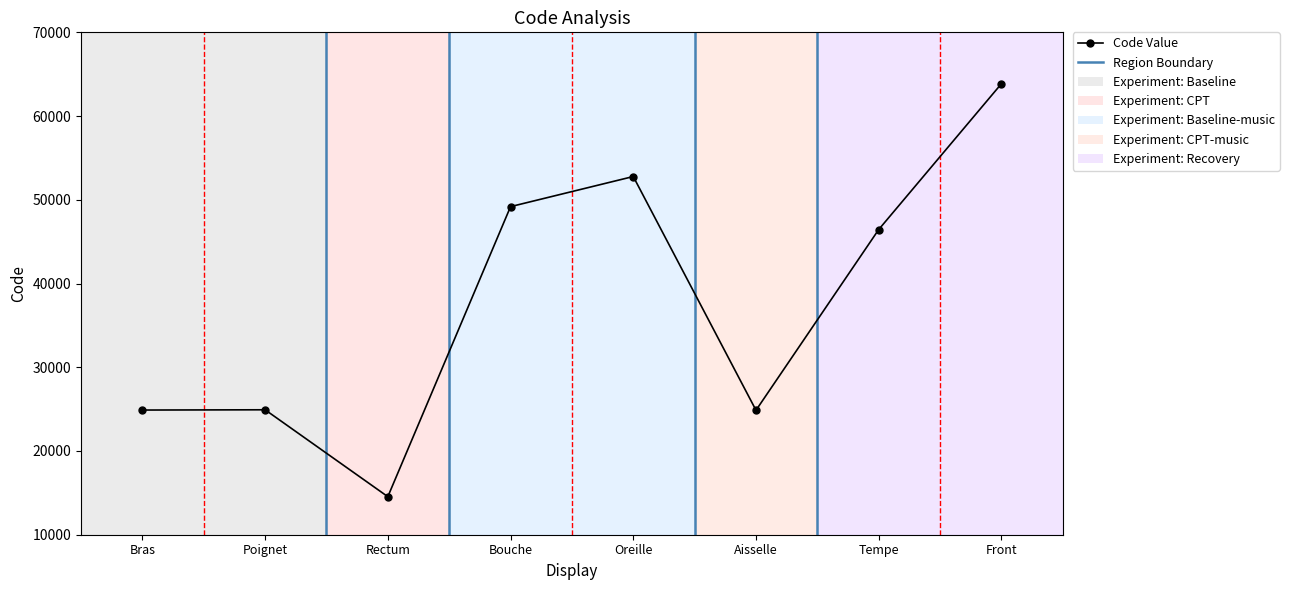

True or false: there are more than 0 points higher than both neighbors.

True